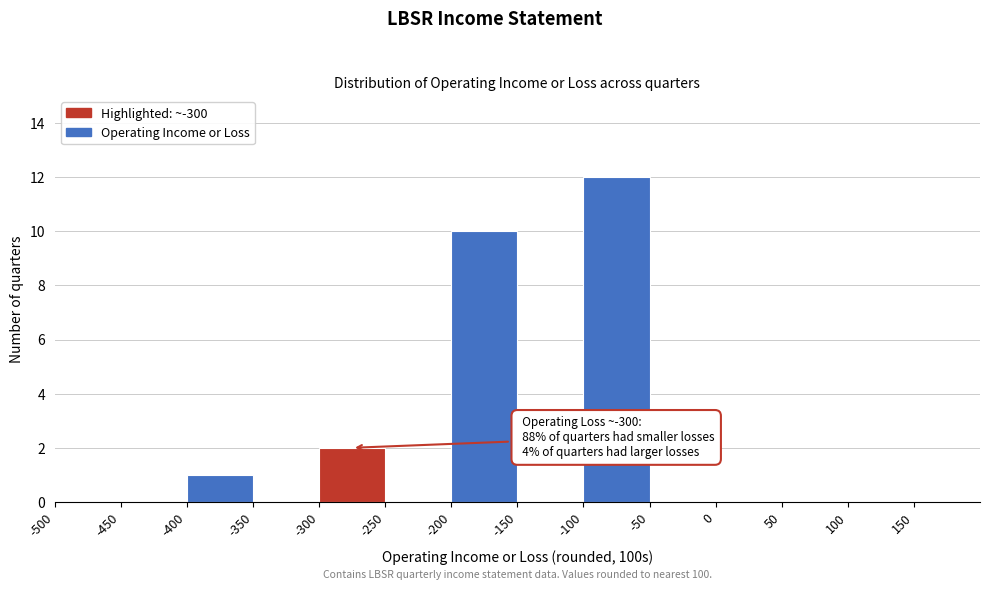

Which range on the x-axis has the tallest bar?

-100 to -50